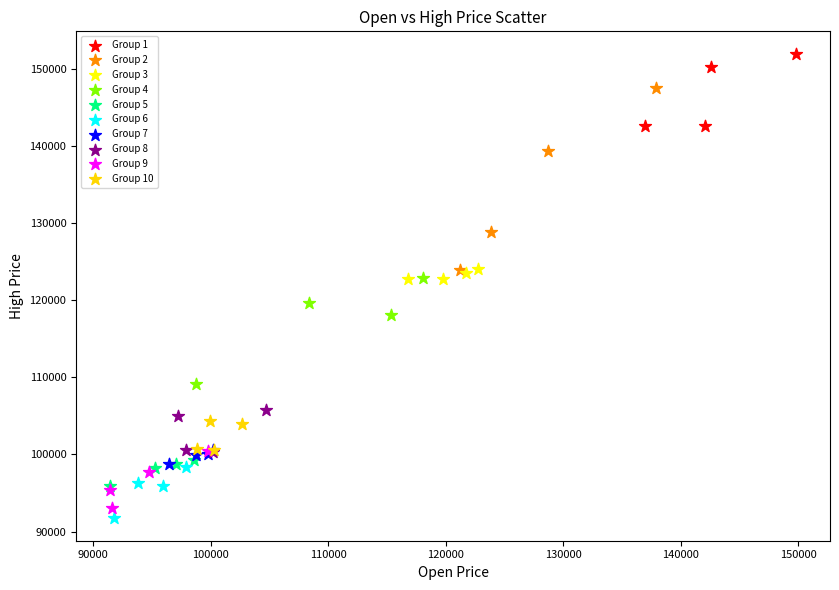

Which series has the largest Y range (max minus min)?

Group 2